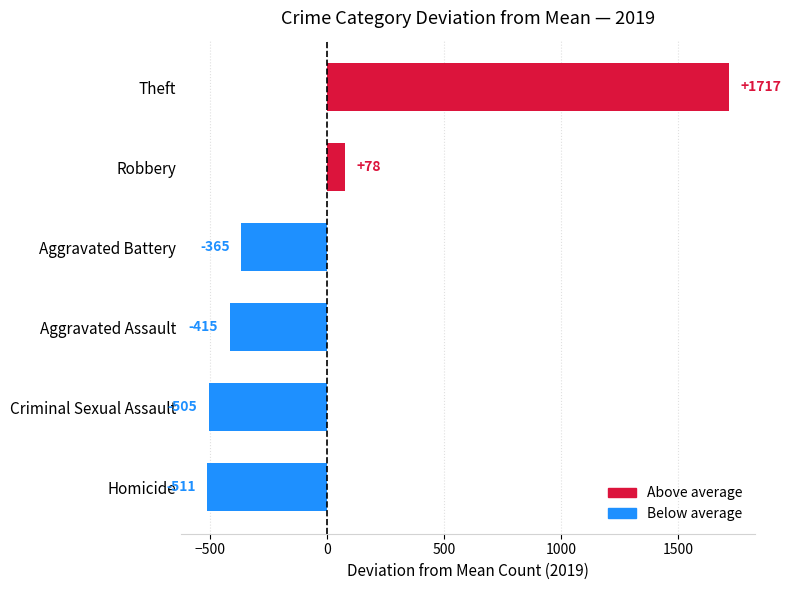

Which category has the lowest value across all series?

Homicide